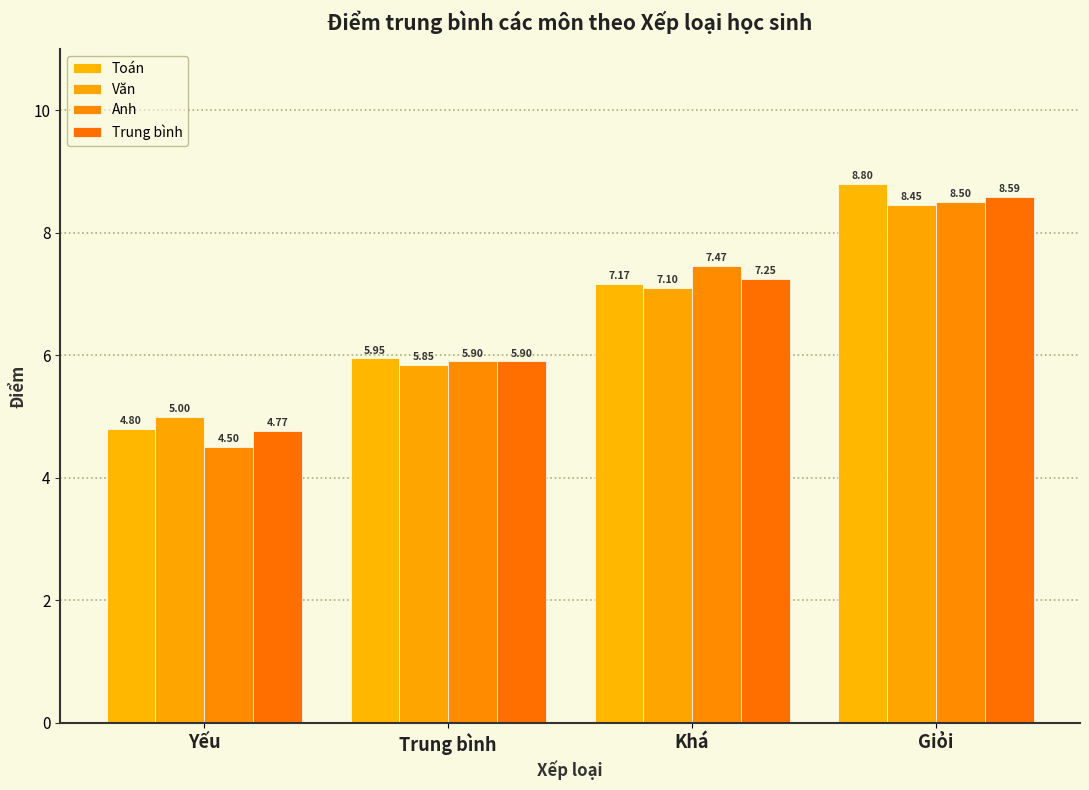

At which category is the sum across all series the highest?

Giỏi